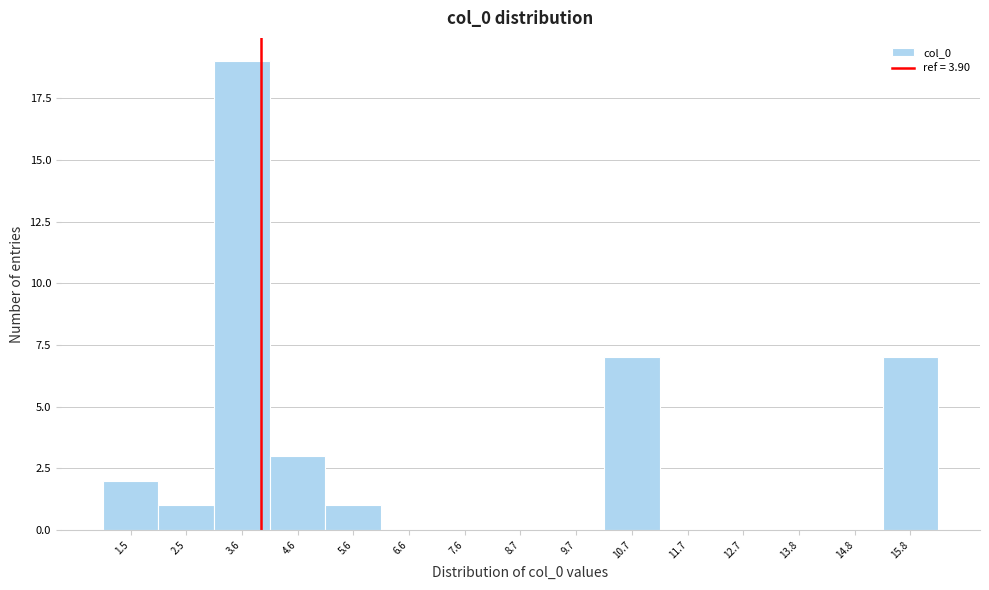

Over which range of the x-axis is the bar tallest?

3.0 to 4.0